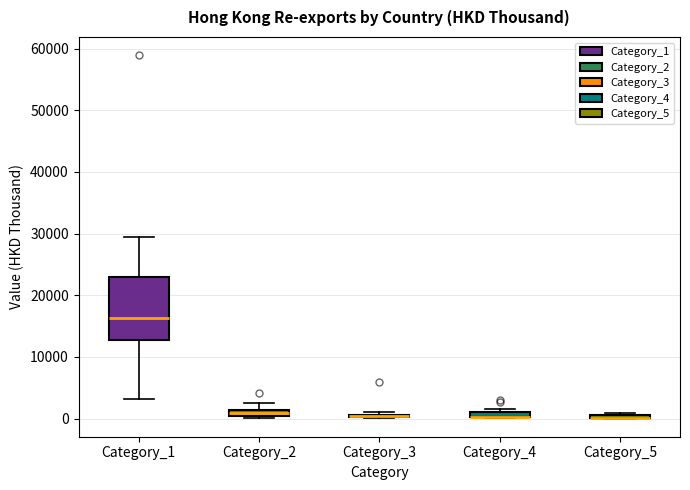

Where is the upper edge of the box for Category_3 on the y-axis? The values are not printed on the chart, so give them approximately, as read against the axis.

1000